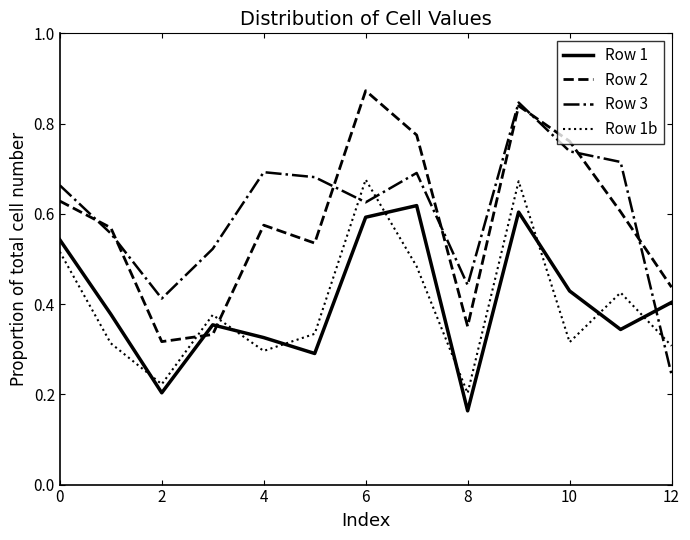

How many intersections are there between Row 3 and Row 1b?

3